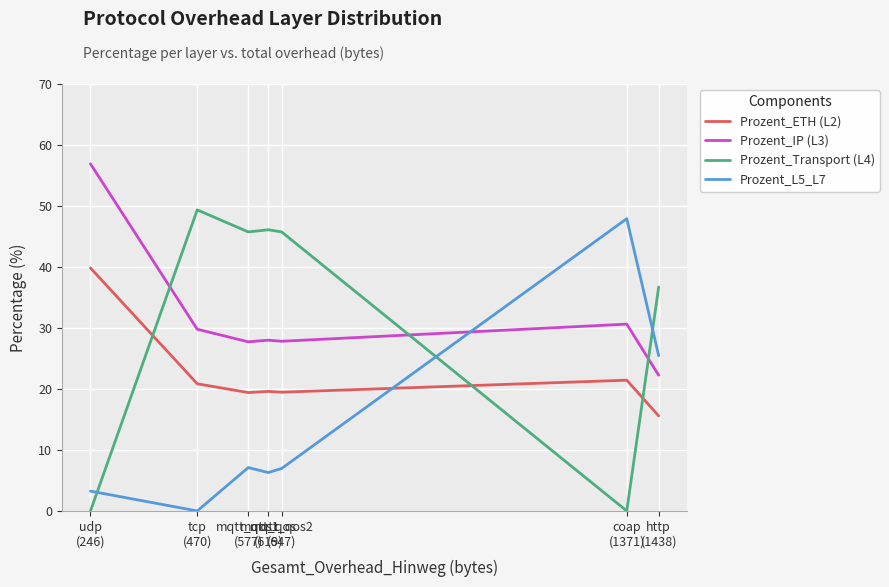

What is the highest value of the Prozent_Transport (L4) series?

49.4